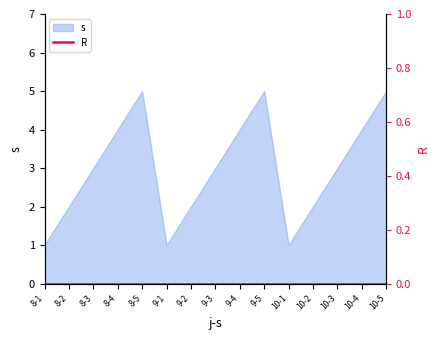

Where is the data nearest to the value 3?

8-3